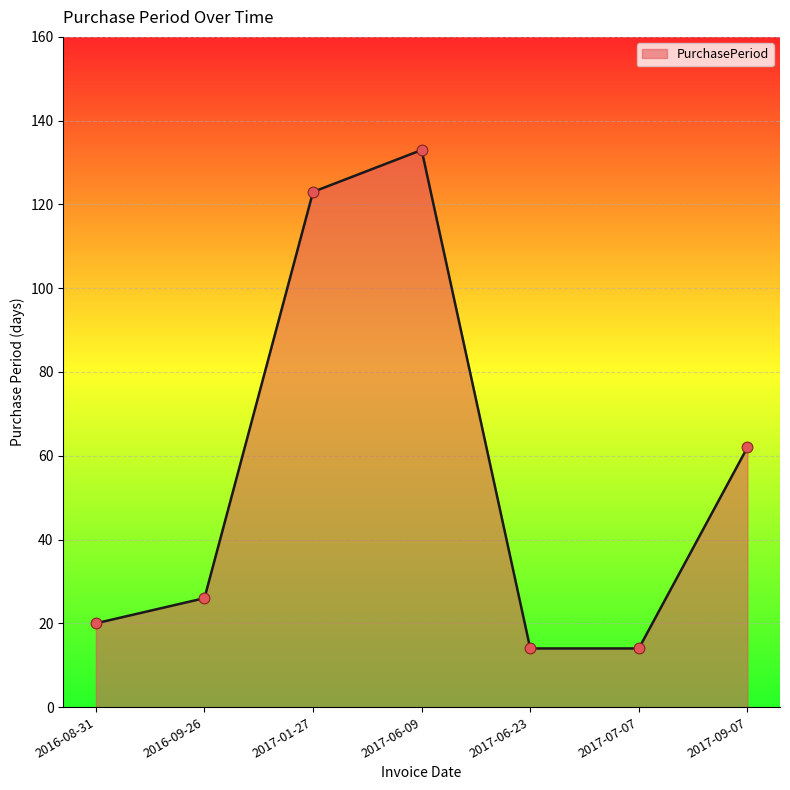

Which has a higher value, 2017-01-27 or 2016-08-31?

2017-01-27